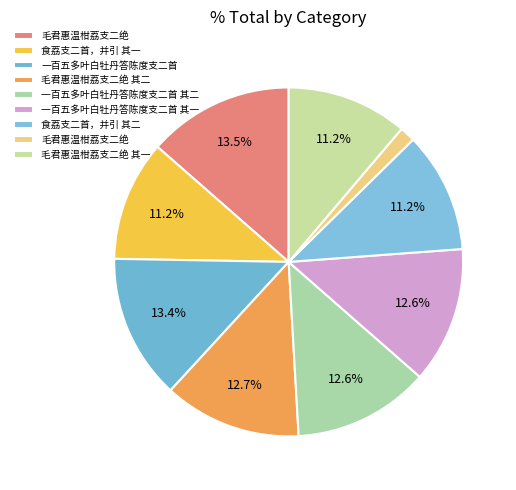

Which category has the biggest portion of the pie?

毛君惠温柑荔支二绝